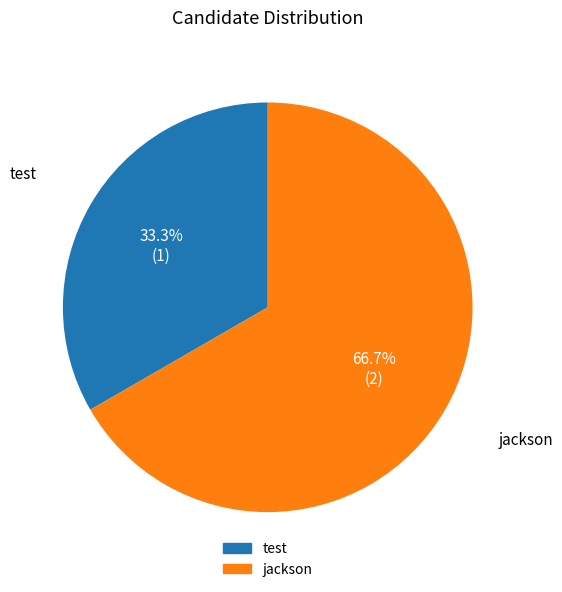

What percentage is the jackson slice, to the nearest percent?

67%